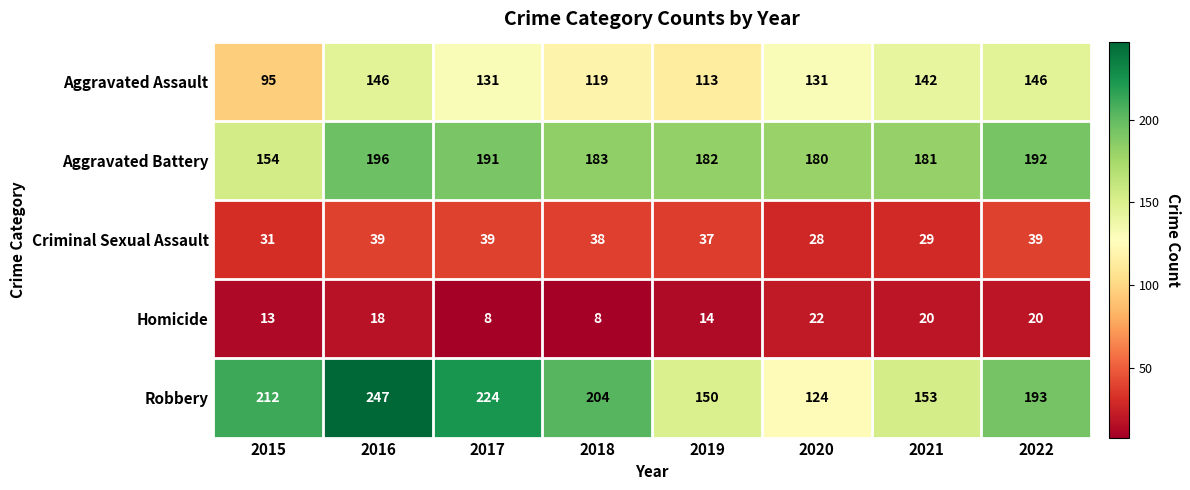

The Aggravated Assault series shows 213 at 2020. True or false?

False